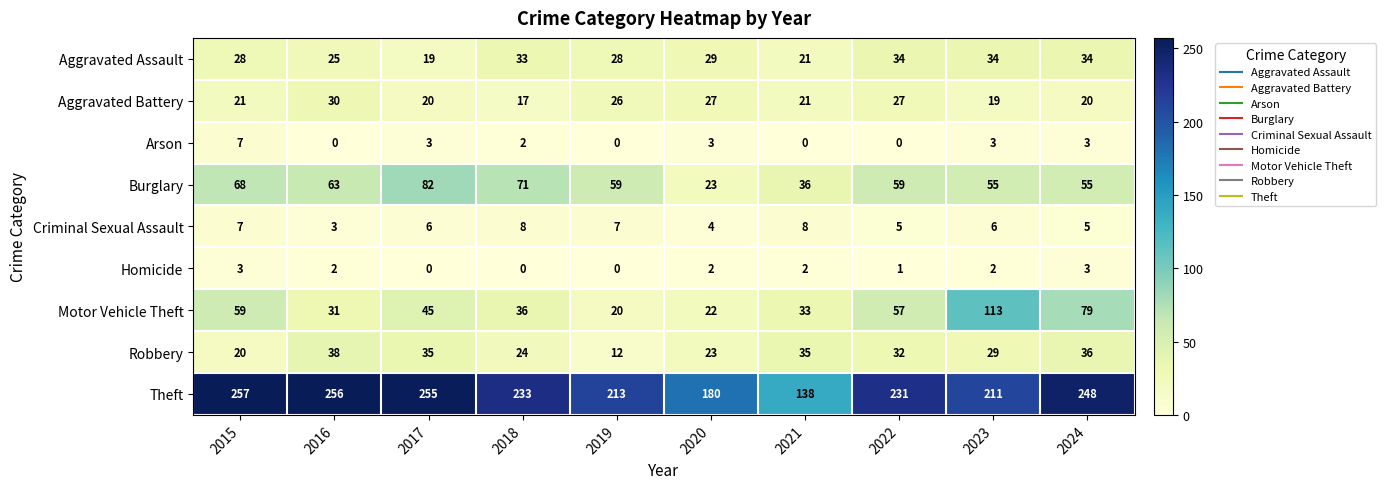

The value of Burglary at 2016 is 63. True or false?

True